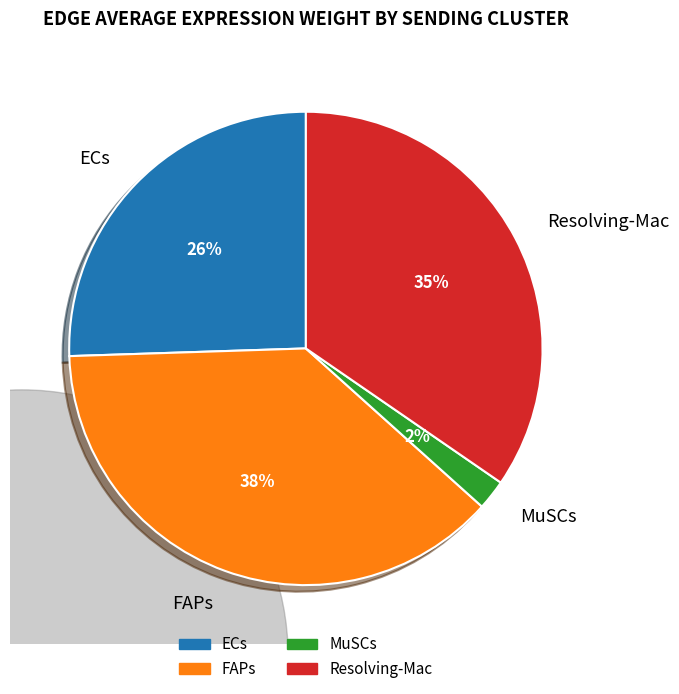

Does FAPs represent more than half of the total?

No